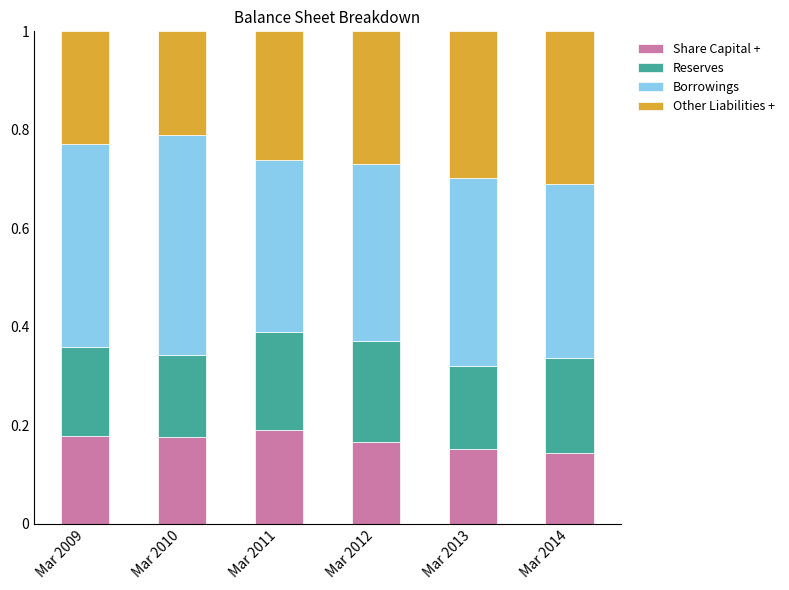

What is the total value across all series at Mar 2014?

1.0